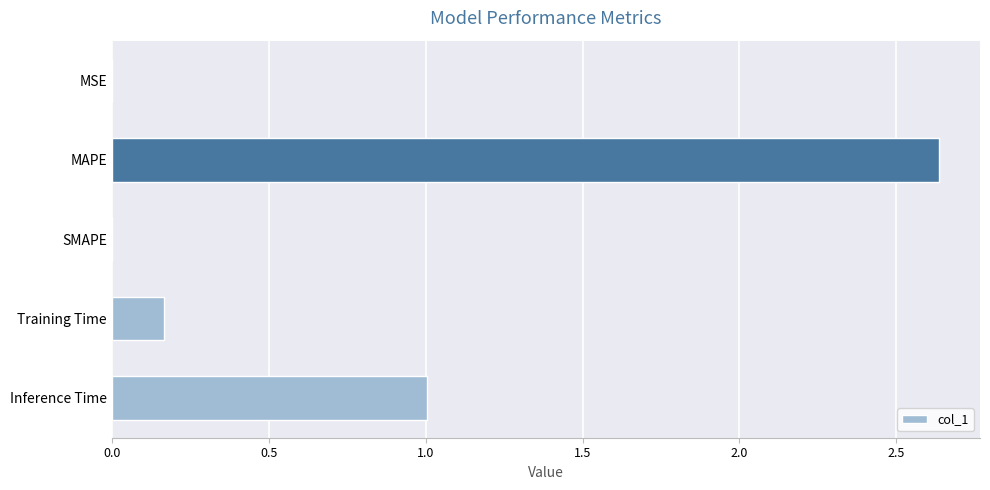

What is the change in value from Training Time to Inference Time?

+0.8